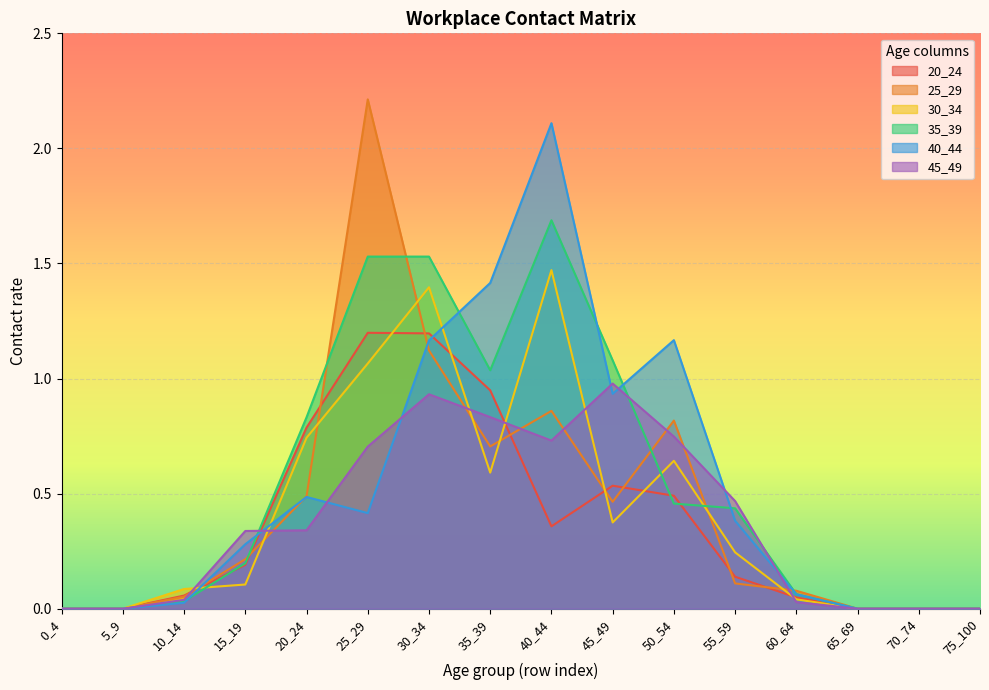

List the series in order of their peak value, lowest first.

45_49, 20_24, 30_34, 35_39, 40_44, 25_29